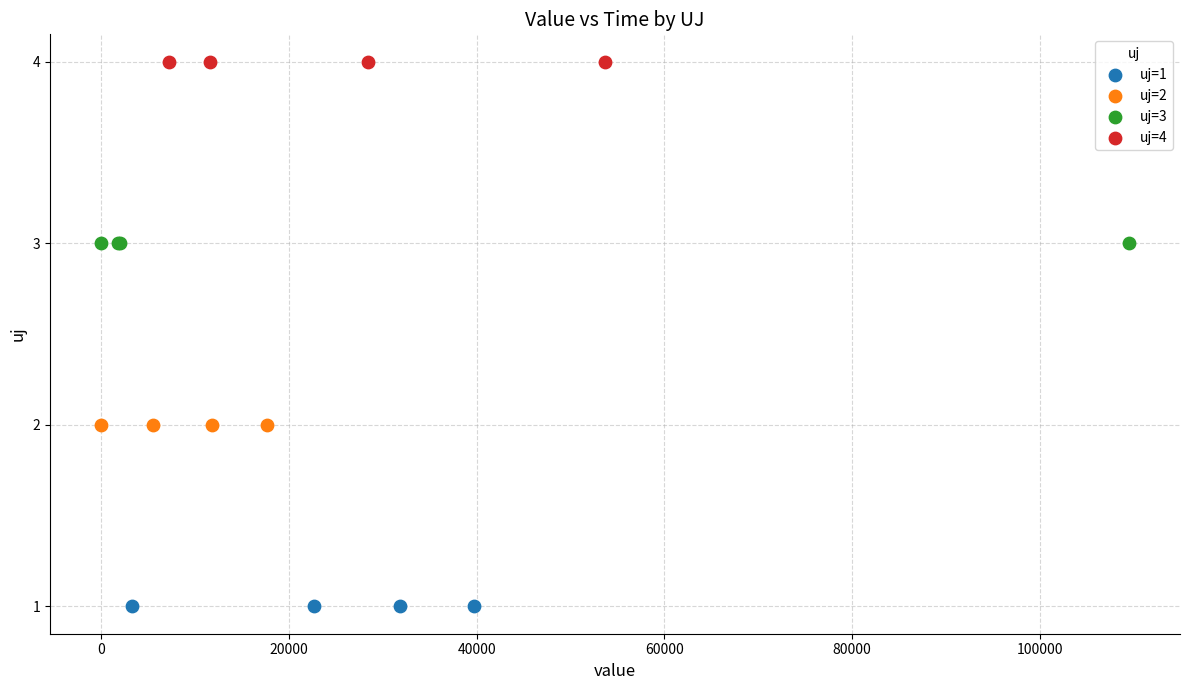

What are all the series names shown in the legend?

uj=1, uj=2, uj=3, uj=4